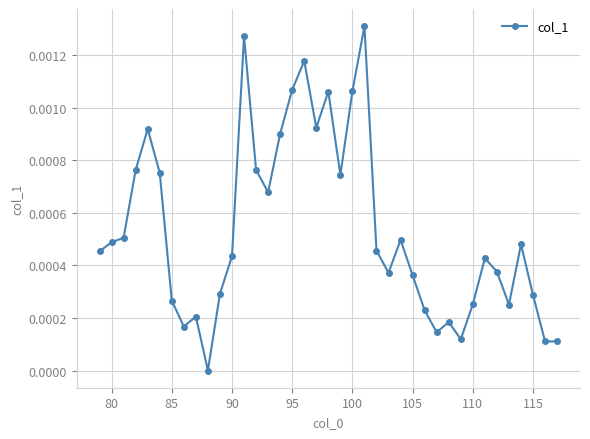

True or false: the data has more than 1 interior local peaks.

True